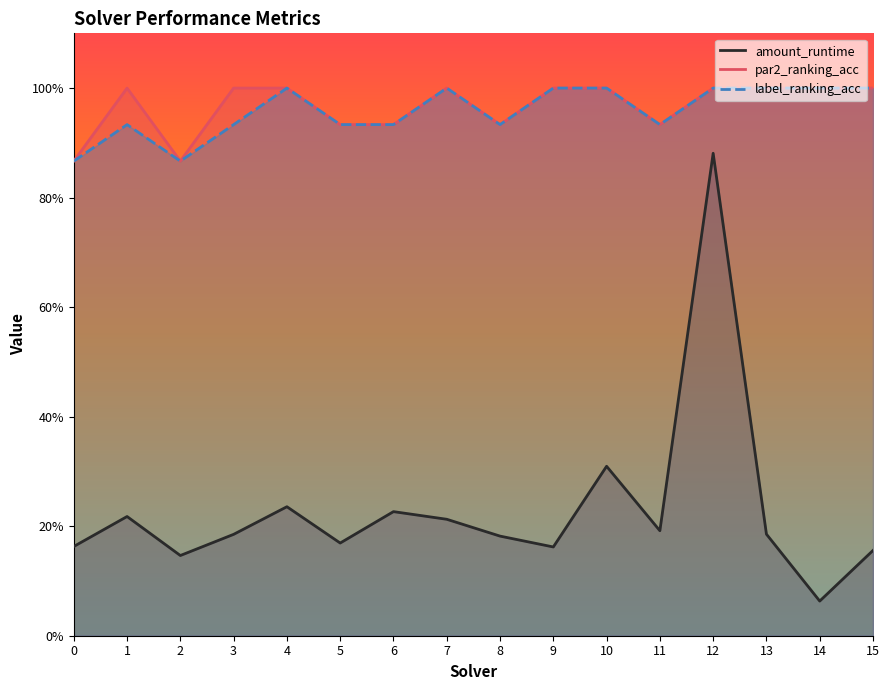

True or false: par2_ranking_acc and label_ranking_acc intersect in this chart.

False